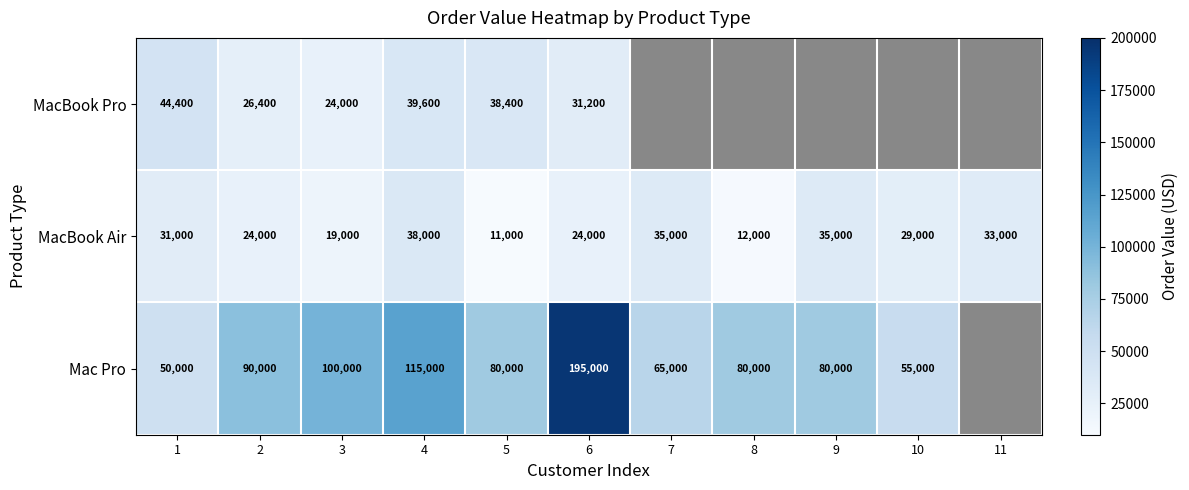

What is the difference between the highest and lowest values at 5?

69000